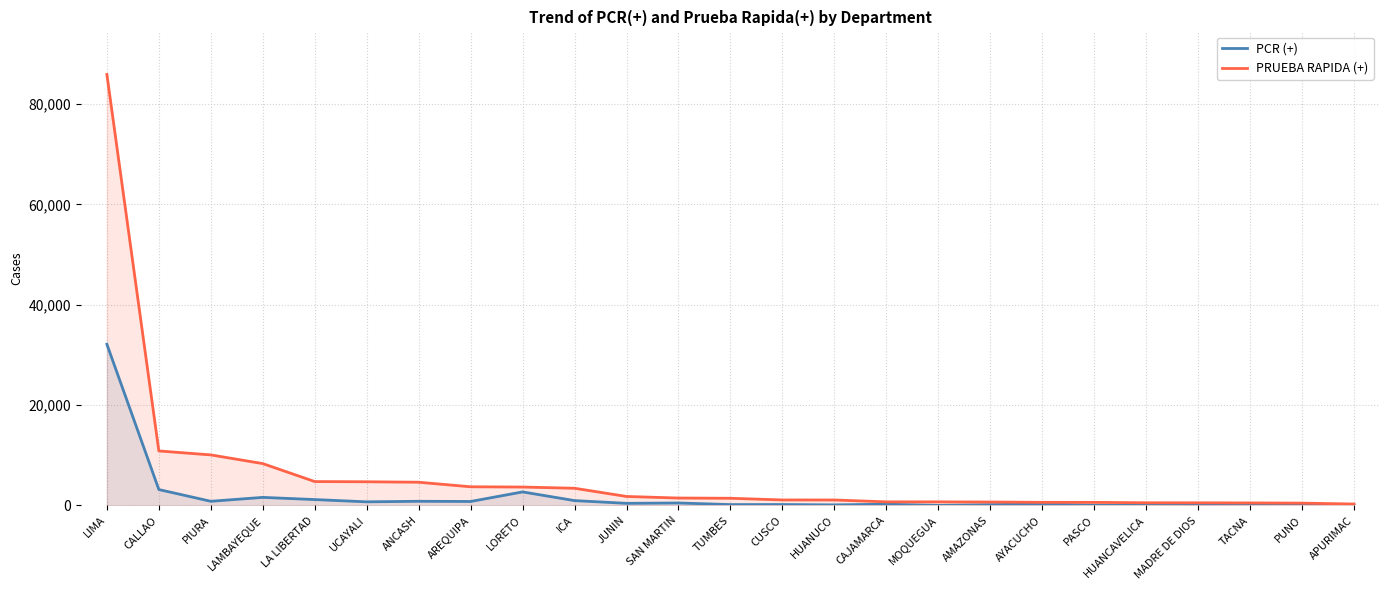

Which series has the widest spread of values?

PRUEBA RAPIDA (+)